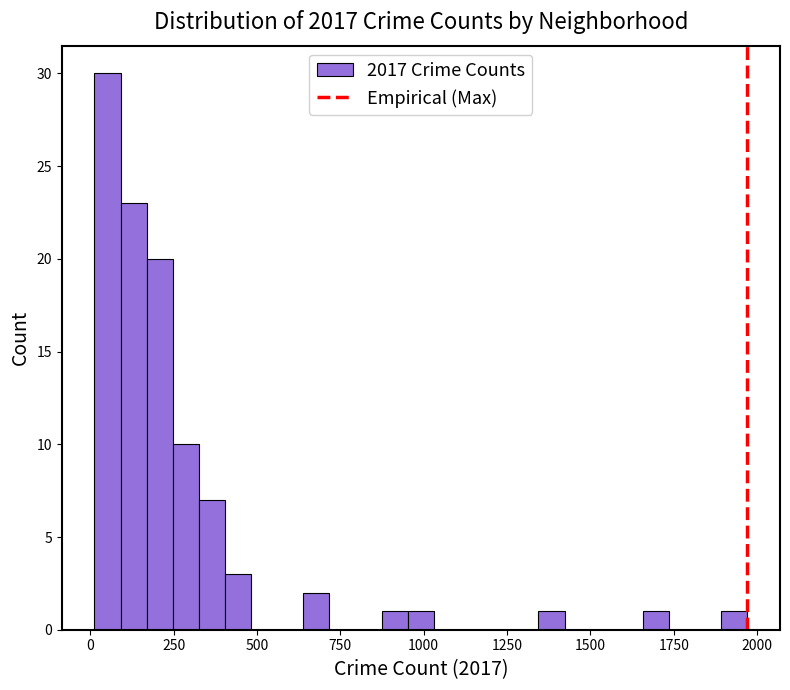

Around what value on the x-axis is the tallest bar? Give the approximate position of its centre, as read against the axis.

50